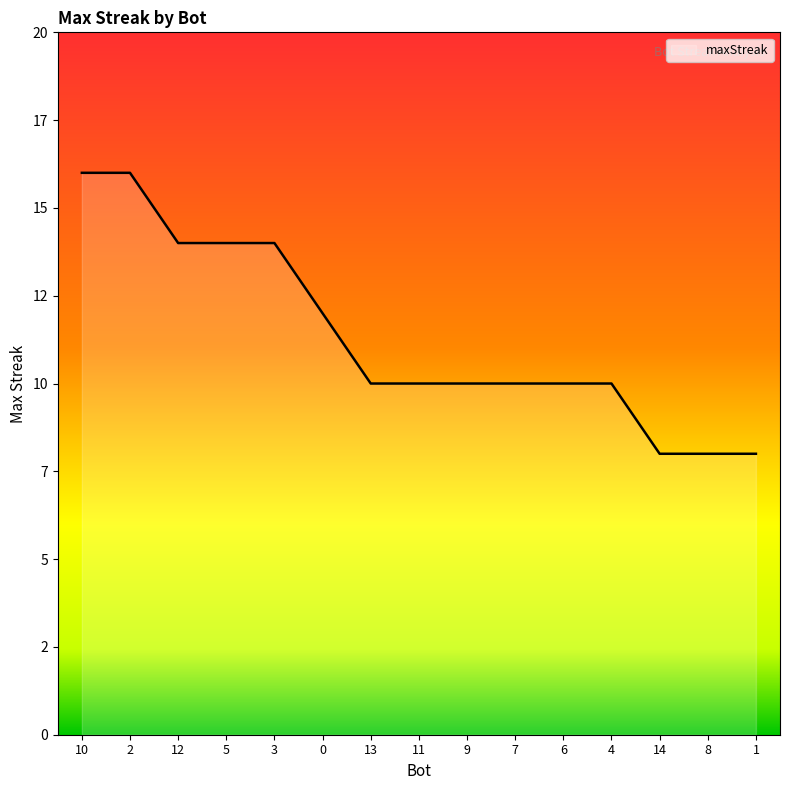

What is the average value?

11